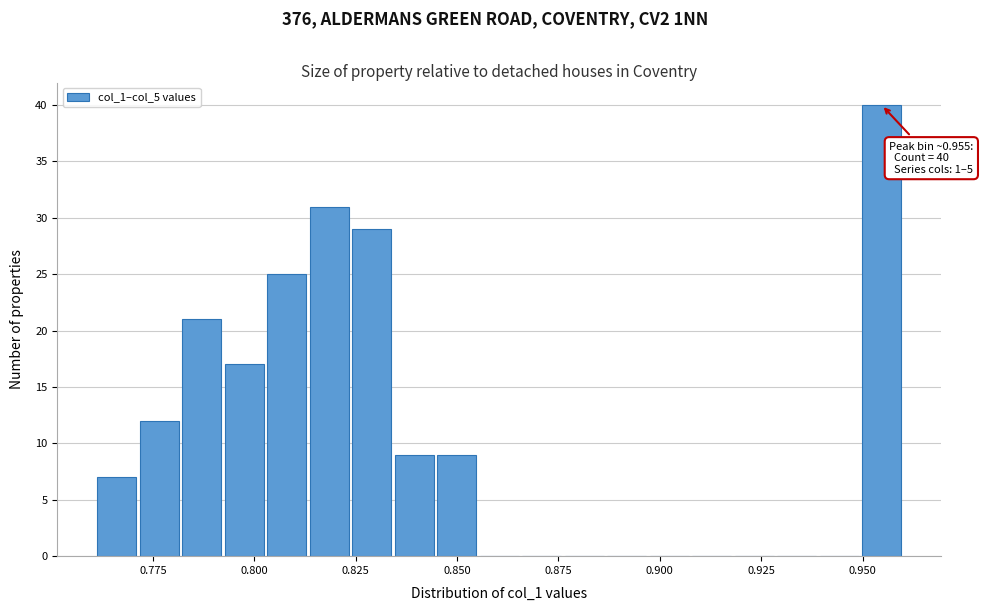

Around what value on the x-axis is the tallest bar? Give the approximate position of its centre, as read against the axis.

0.955